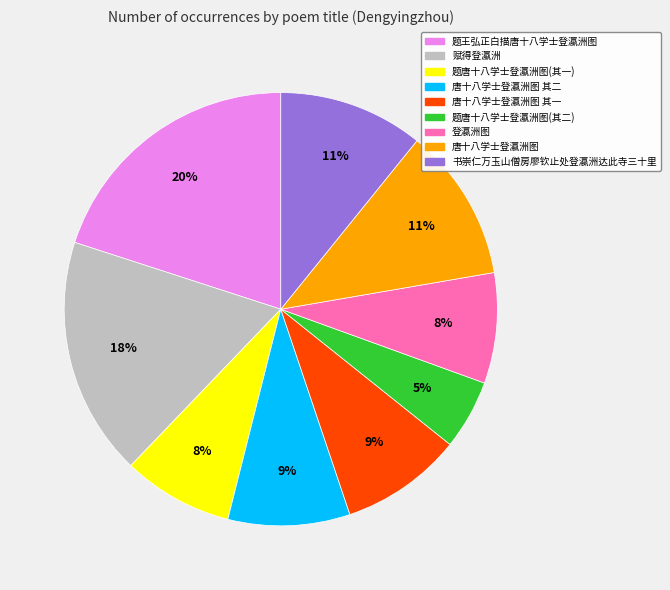

Is there any slice that represents more than half of the pie?

No